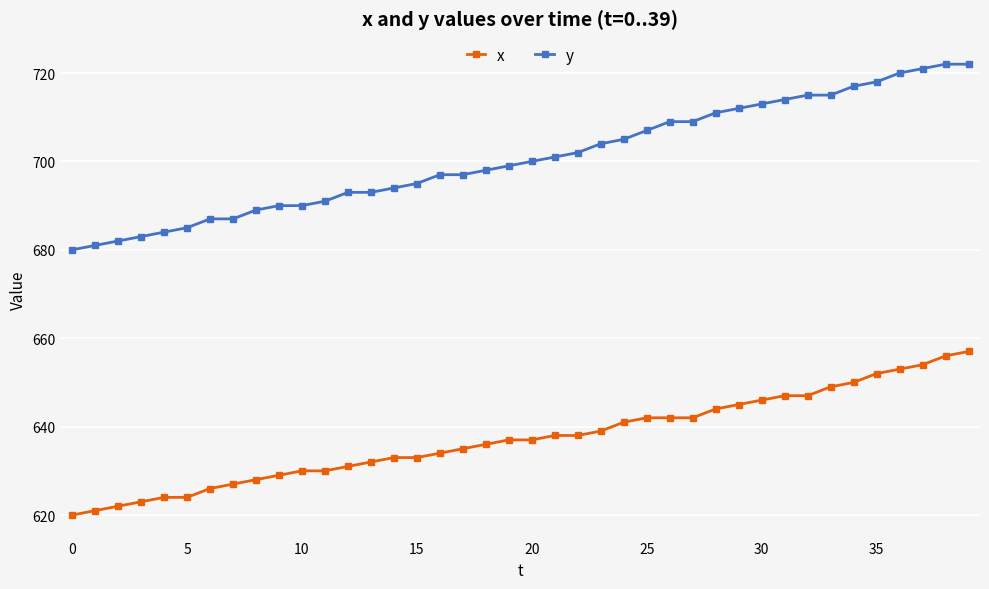

What is the difference between the maximum and second lowest values in the y series?

41